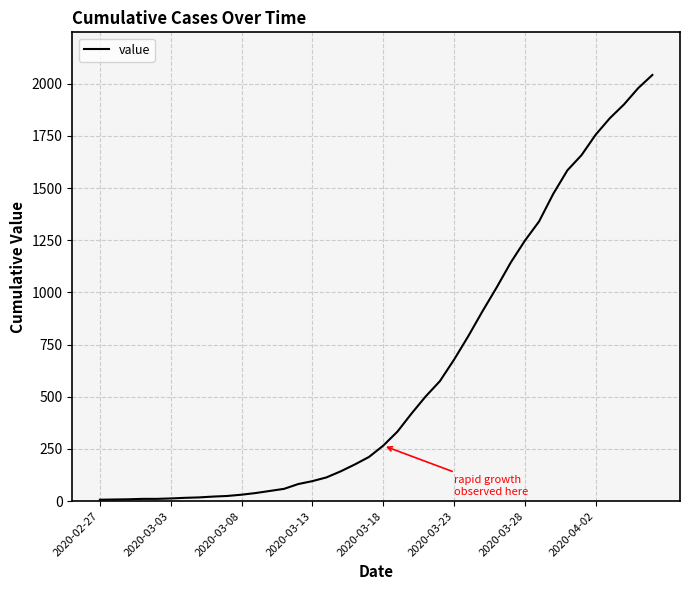

What is the maximum value shown in the chart?

2042